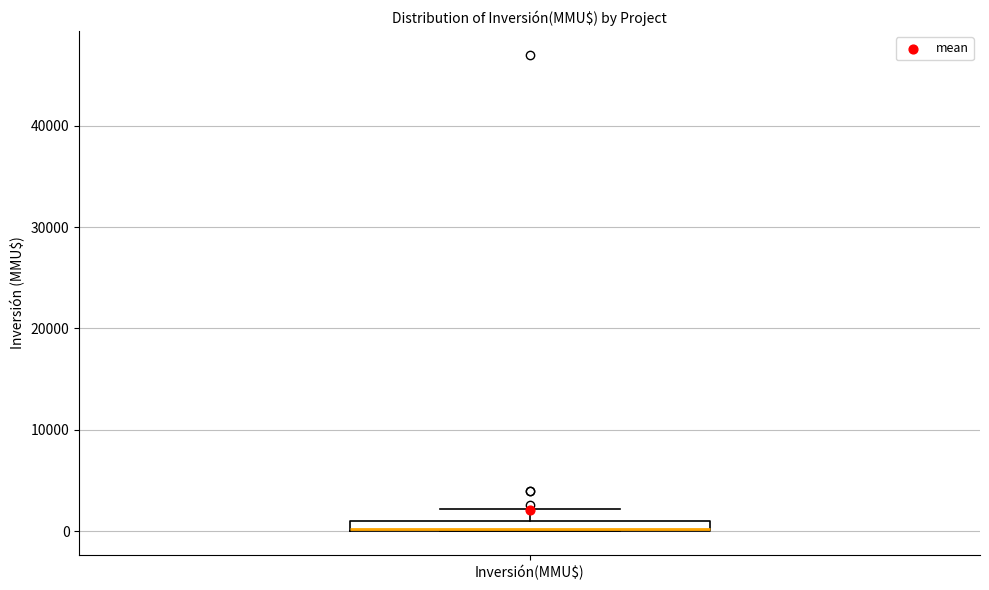

Where does the upper whisker of the box for Inversión(MMU$) end on the y-axis? The values are not printed on the chart, so give them approximately, as read against the axis.

2000